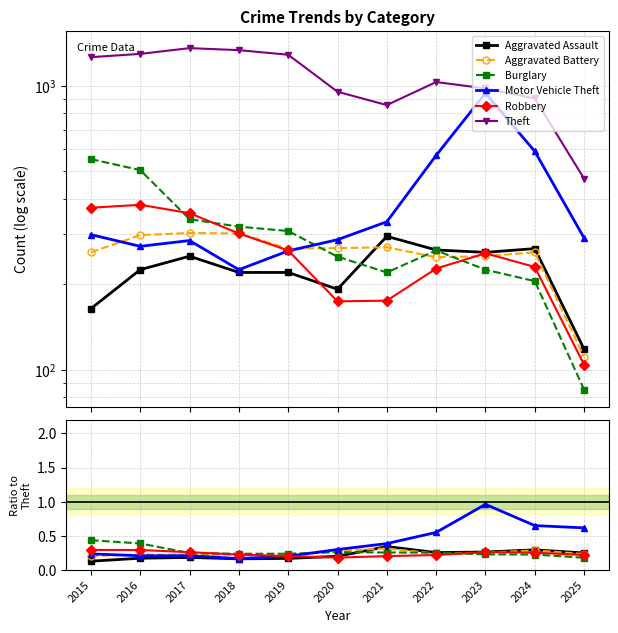

Between which two adjacent categories do Burglary and Aggravated Battery first intersect?

2019 and 2020